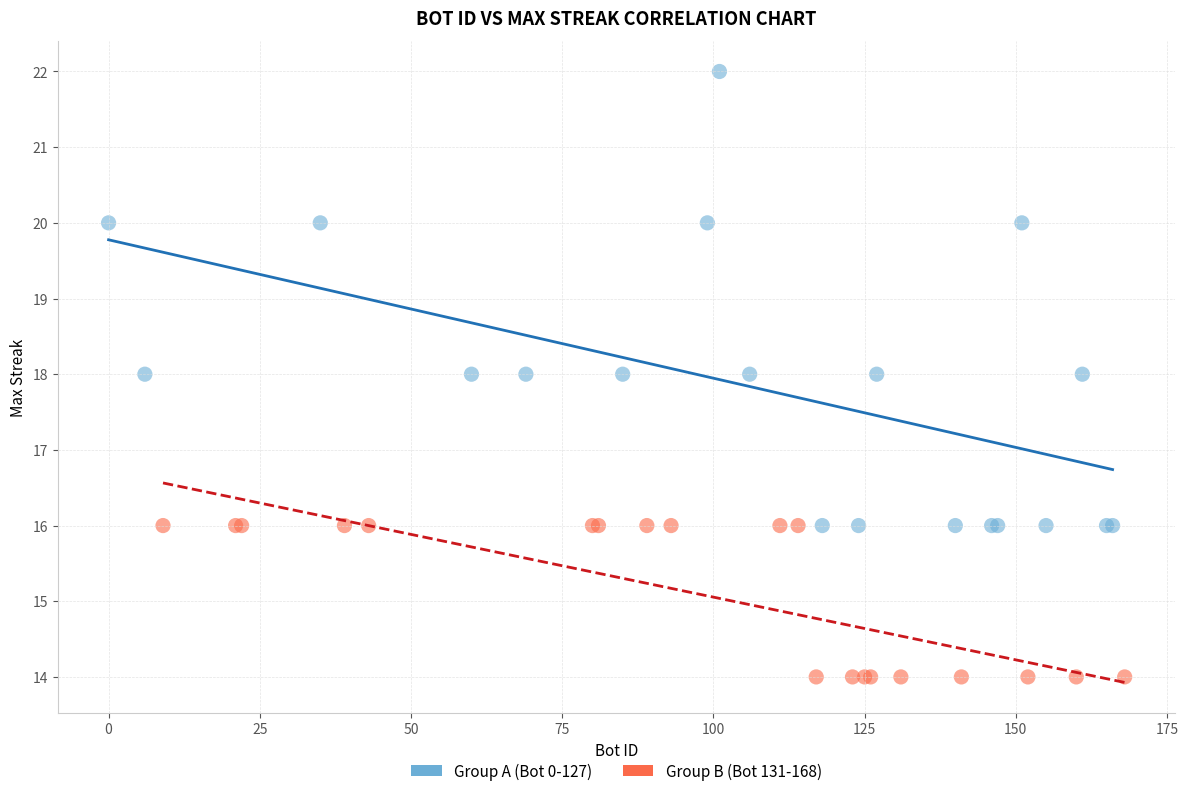

What are all the series names shown in the legend?

Group A (Bot 0-127), Group B (Bot 131-168)